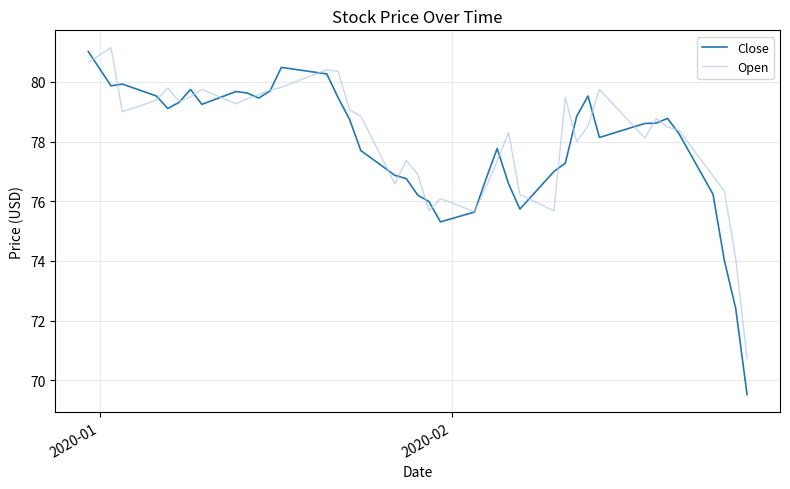

True or false: Open and Close cross at least once.

True